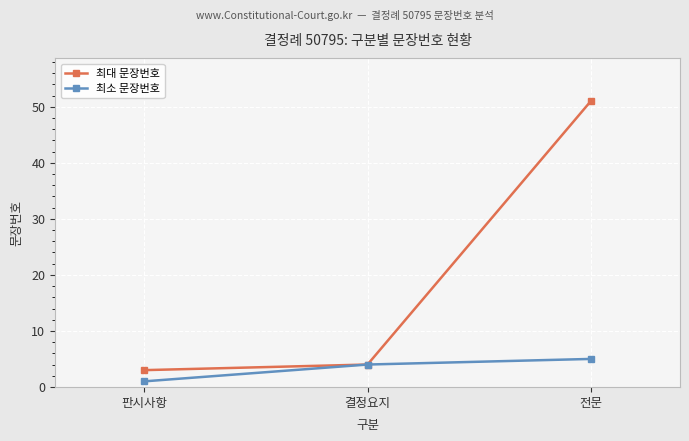

How many series are shown in this chart?

2